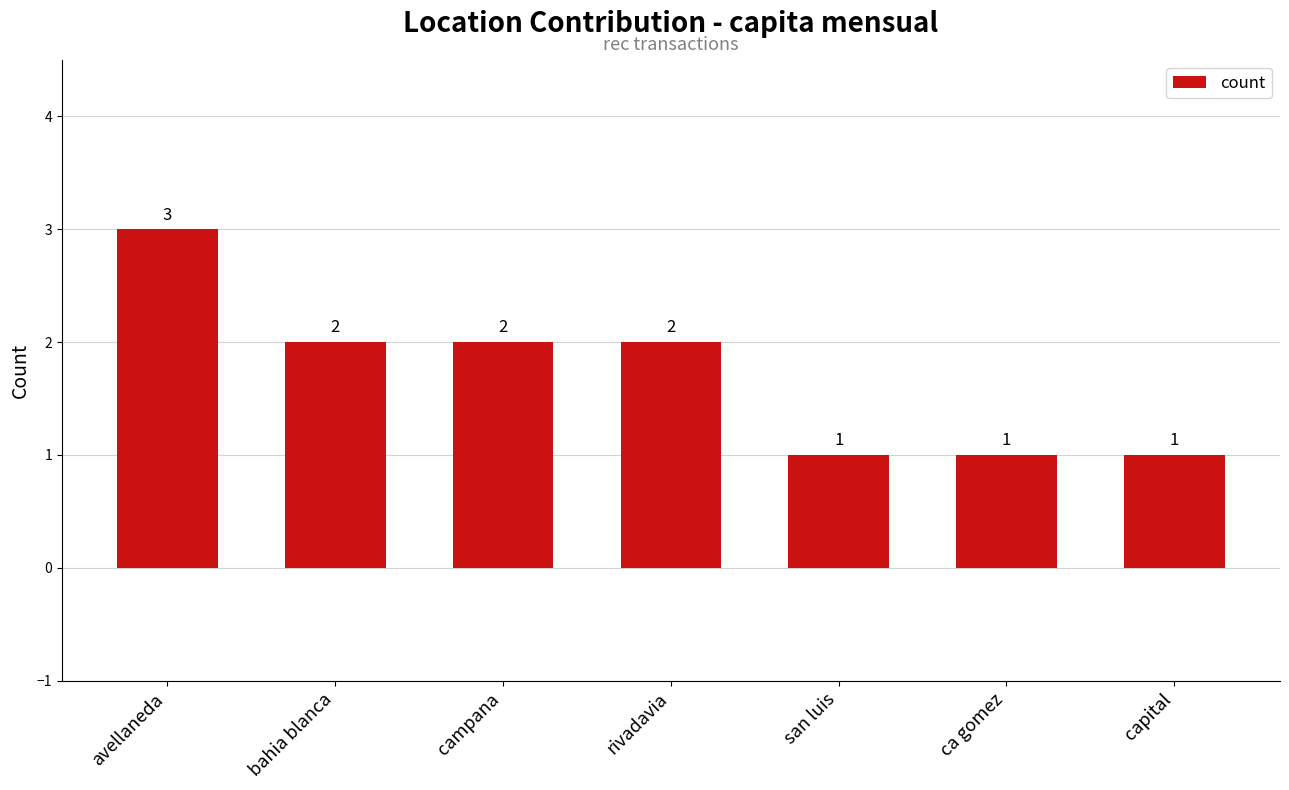

What is the difference between the second highest and second lowest values?

1